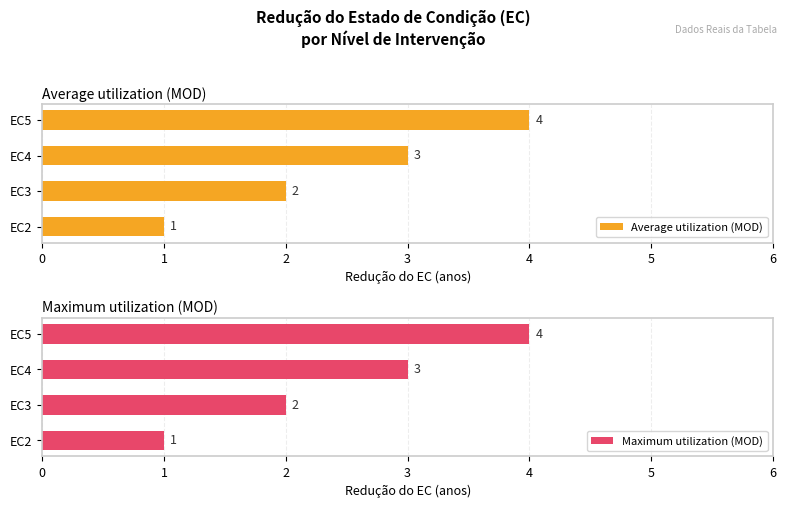

What is the sum of the Maximum utilization (MOD) values at EC3 and EC4?

5